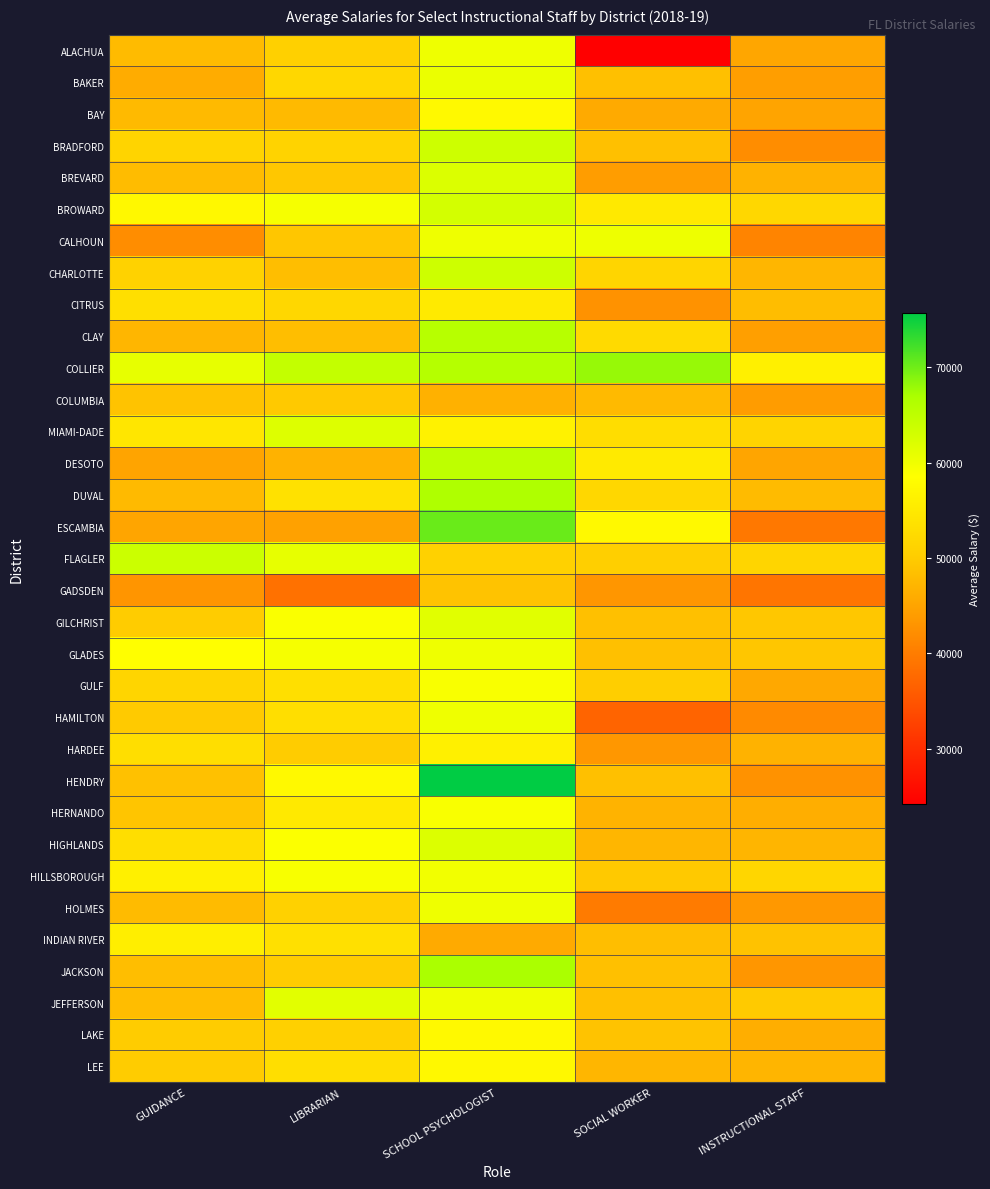

Which label corresponds to the largest value in the chart?

SCHOOL PSYCHOLOGIST